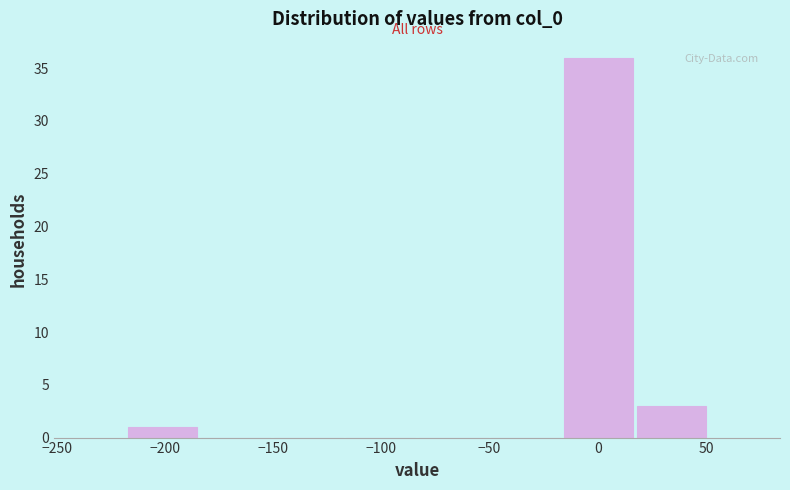

Reading left to right, list every bar in this chart as the range it spans on the x-axis followed by its height. Neither the bar edges nor the heights are printed on the chart, so give them approximately, as read against the axes.

-220 to -185: 1
-185 to -150: 0
-150 to -115: 0
-115 to -85: 0
-85 to -50: 0
-50 to -15: 0
-15 to 15: 36
15 to 50: 3